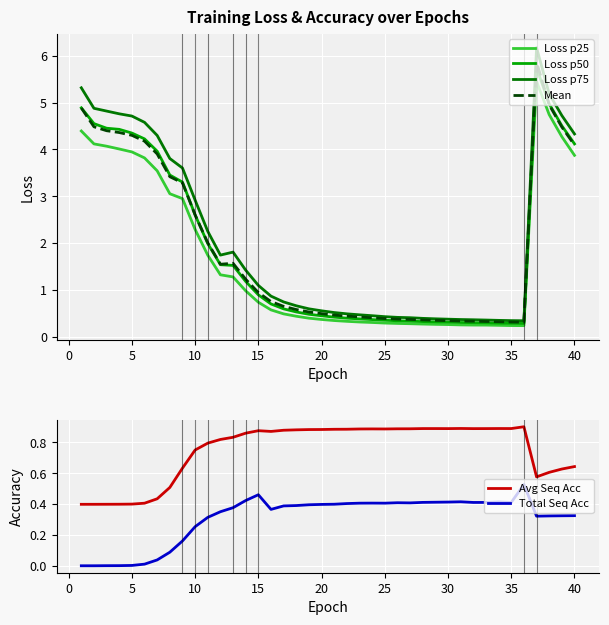

True or false: Loss p75 has a value of 0.6 at 30.

False